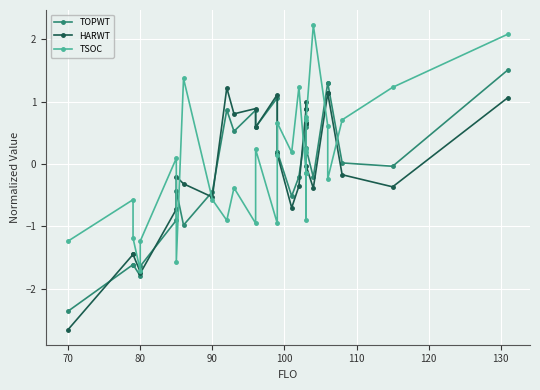

What are all the series names shown in the legend?

TOPWT, HARWT, TSOC